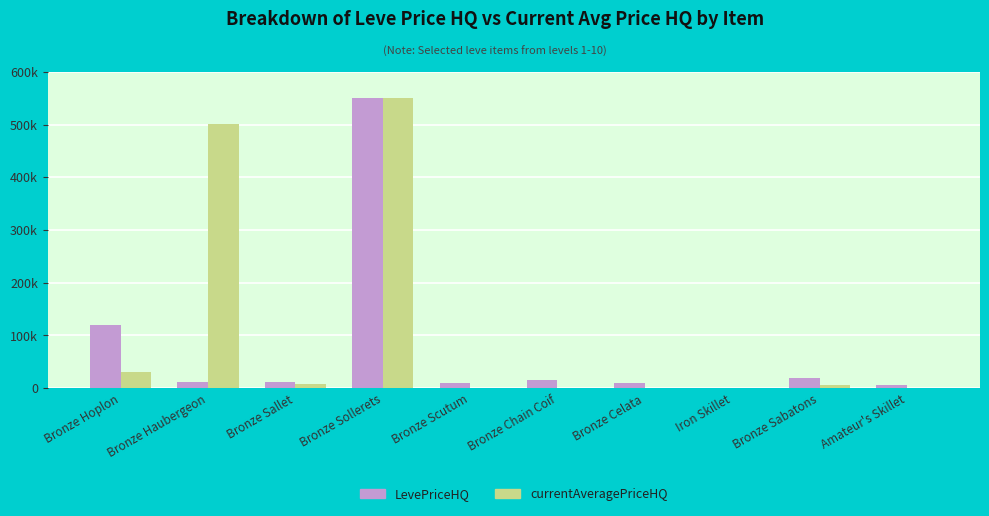

At which label does LevePriceHQ reach its minimum?

Iron Skillet